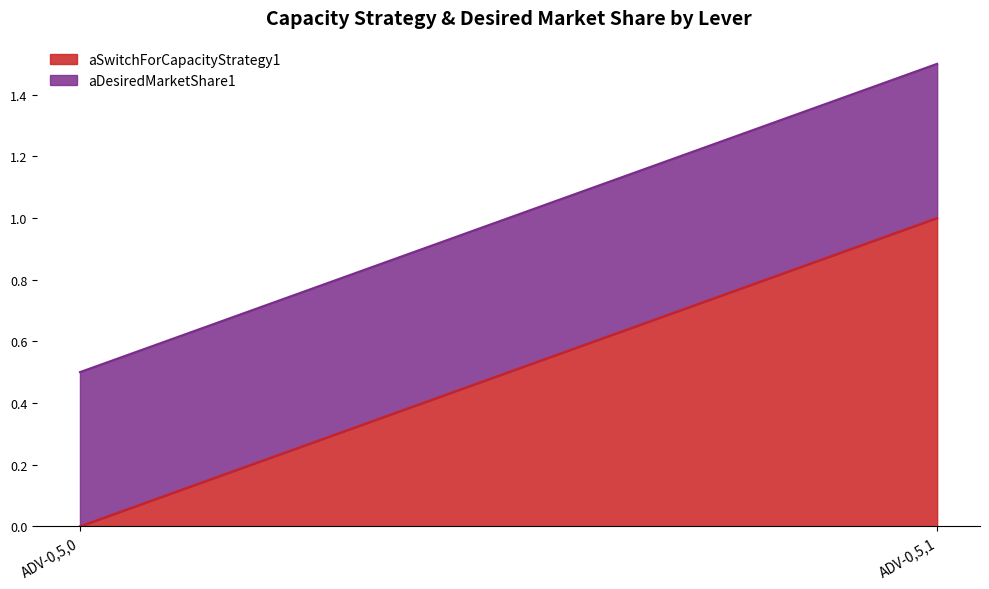

What is the value of the aDesiredMarketShare1 point at the 1st from the left?

0.5